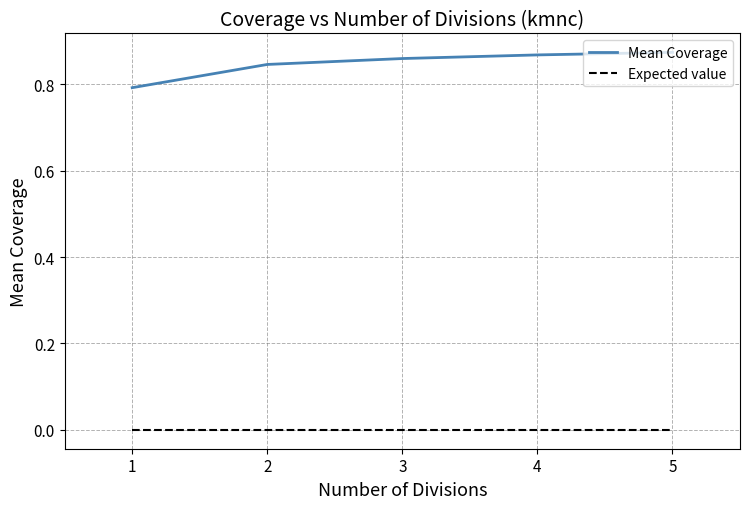

Is it true that Mean Coverage equals 0.8 at 1?

True